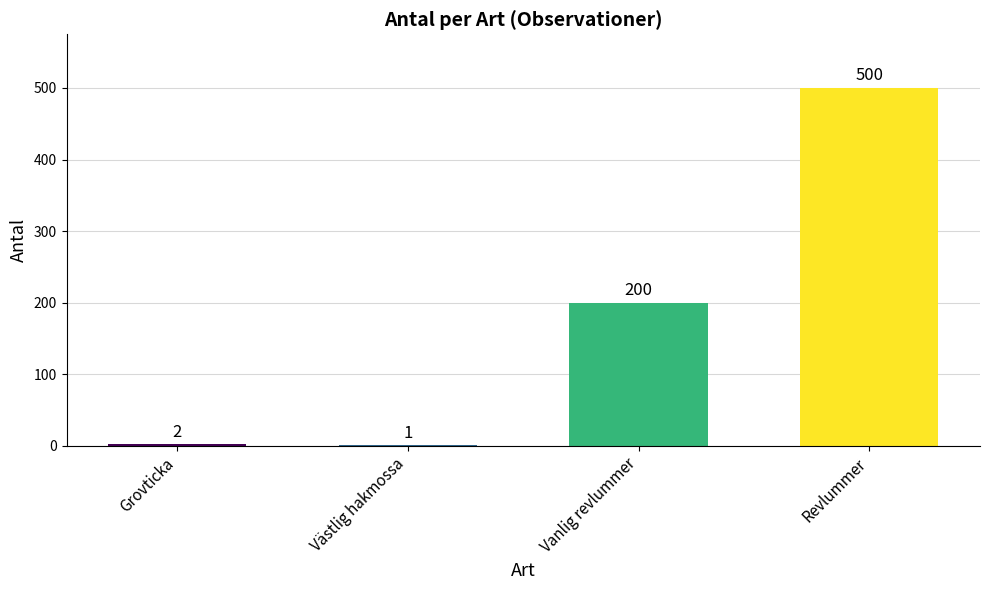

Count the number of categories in the chart.

4